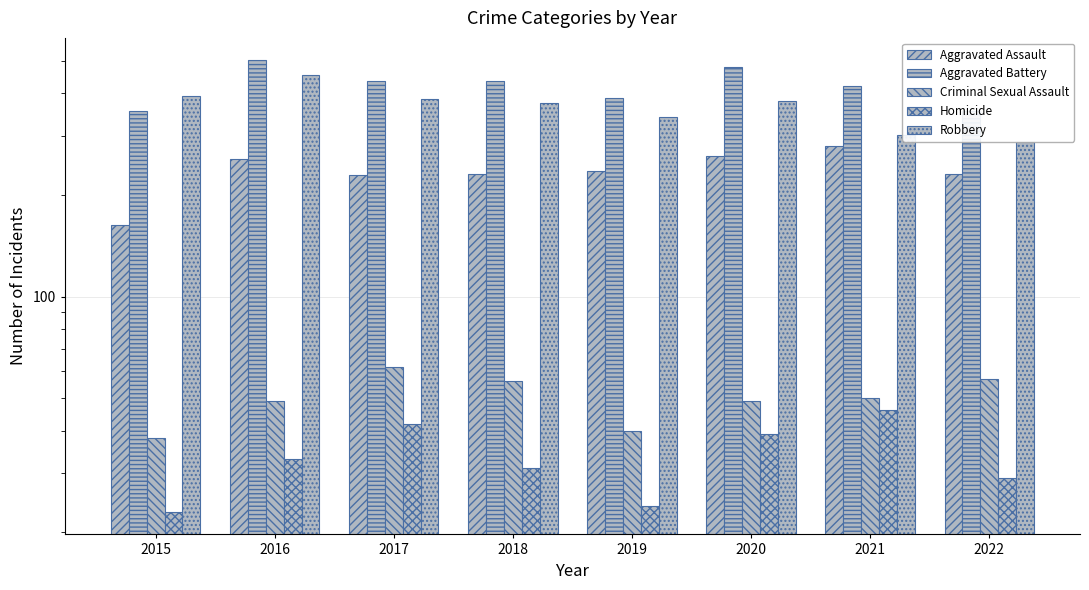

How many data points in Aggravated Assault are less than 235?

4